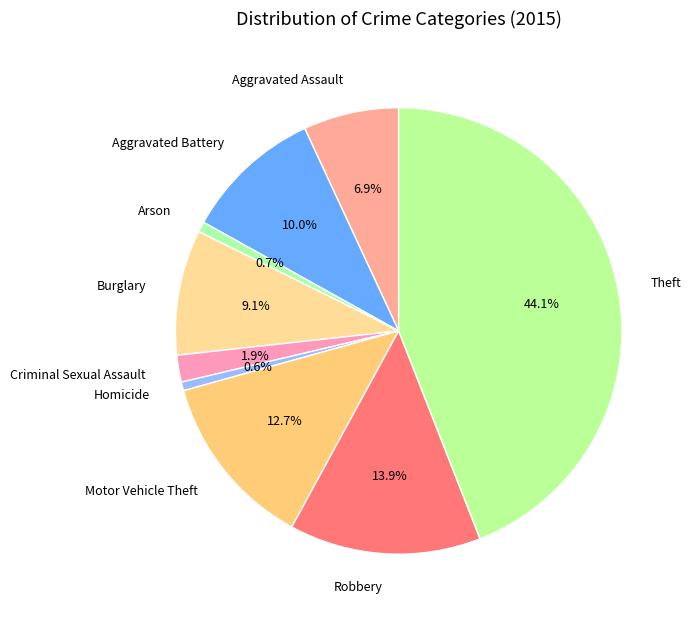

What is the largest slice in the pie chart?

Theft